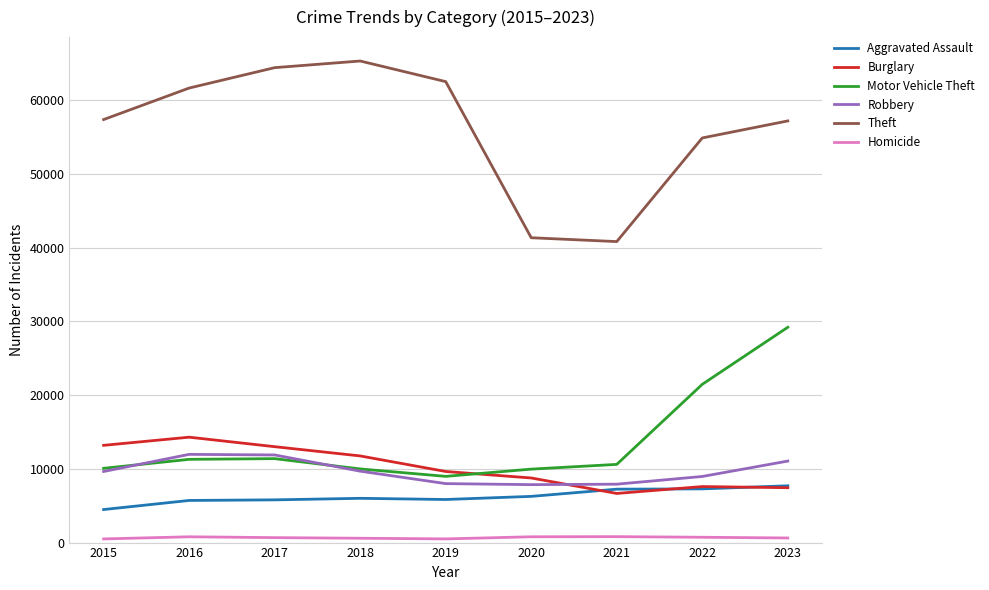

Is the value of Motor Vehicle Theft at 2018 greater than the value of Theft at 2021?

No